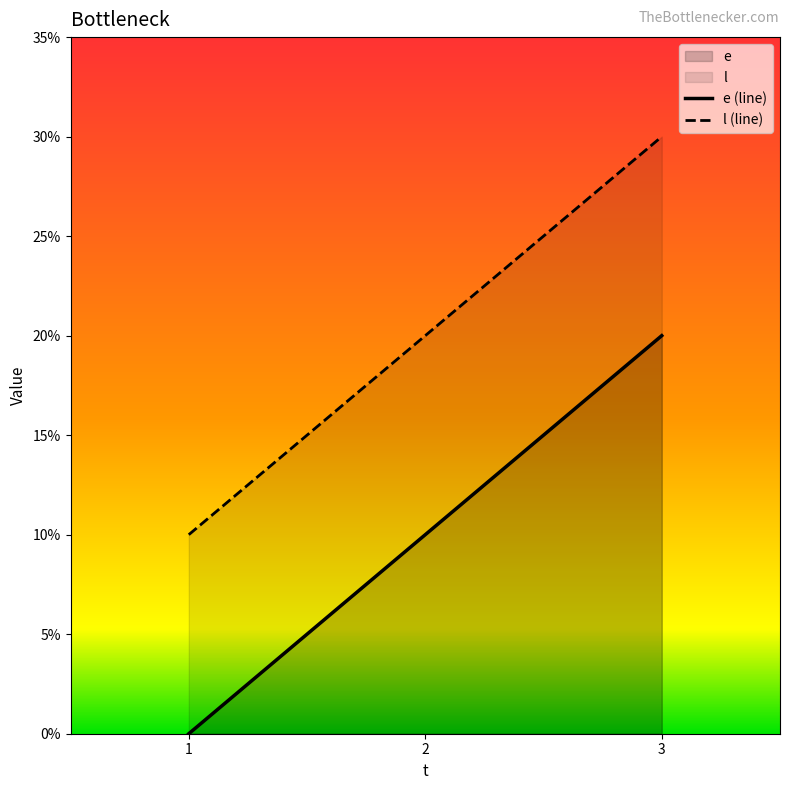

The e series shows 10 at 2. True or false?

True